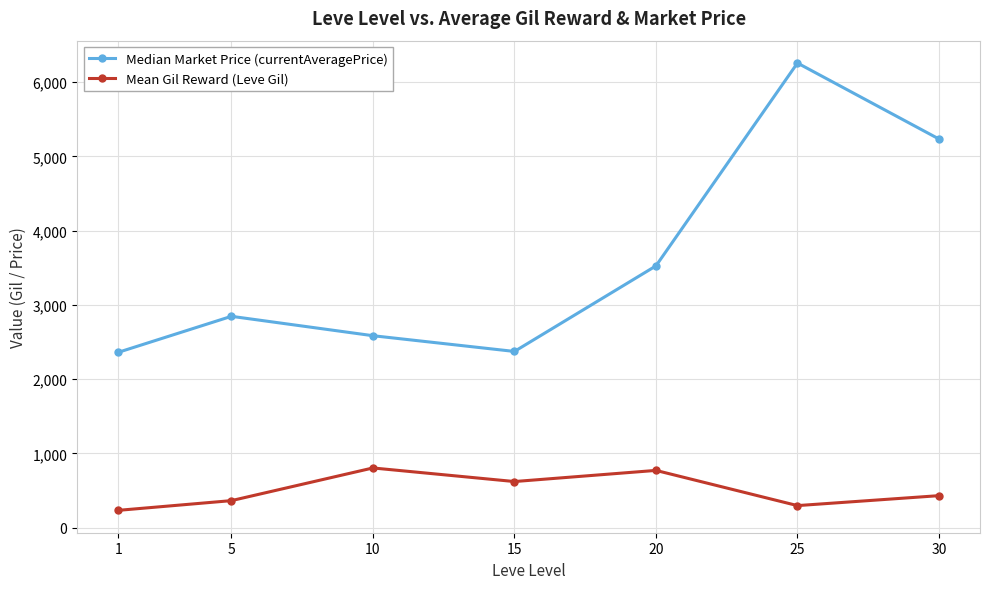

How many data points does each series have?

7